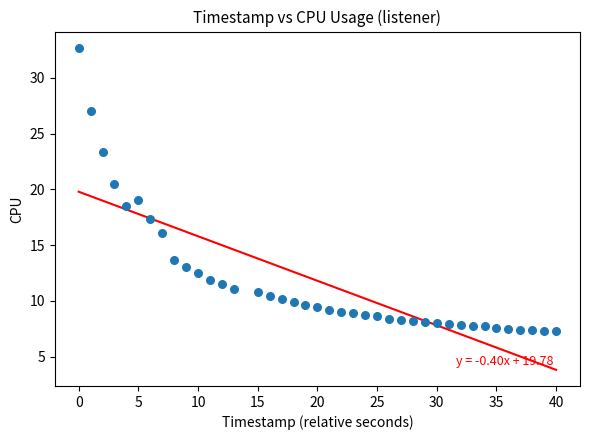

What Y value in the scatter plot is closest to 20?

20.5